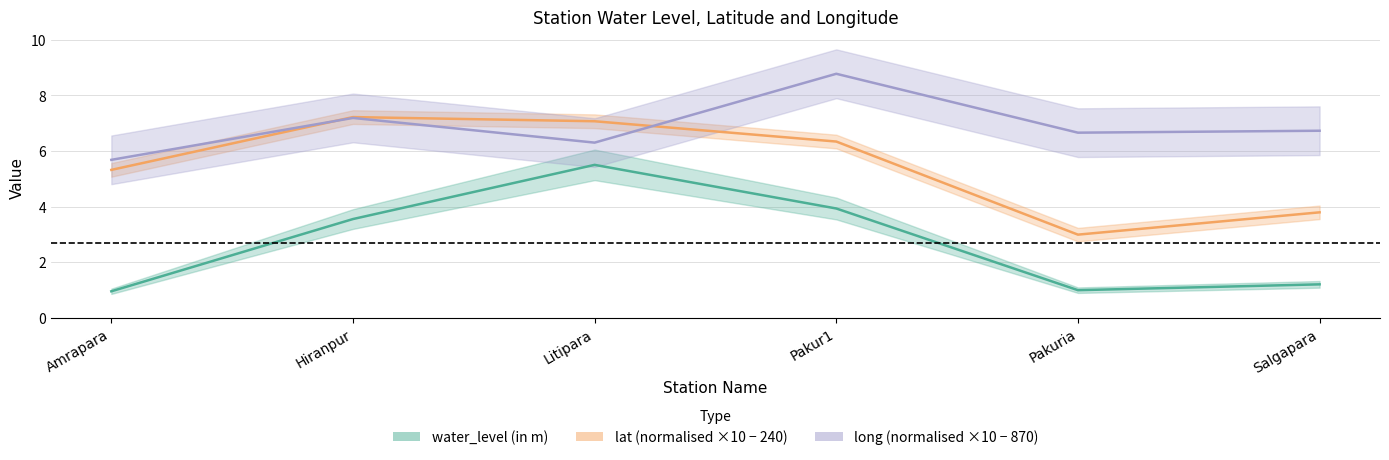

What is the minimum value shown in the chart?

0.9